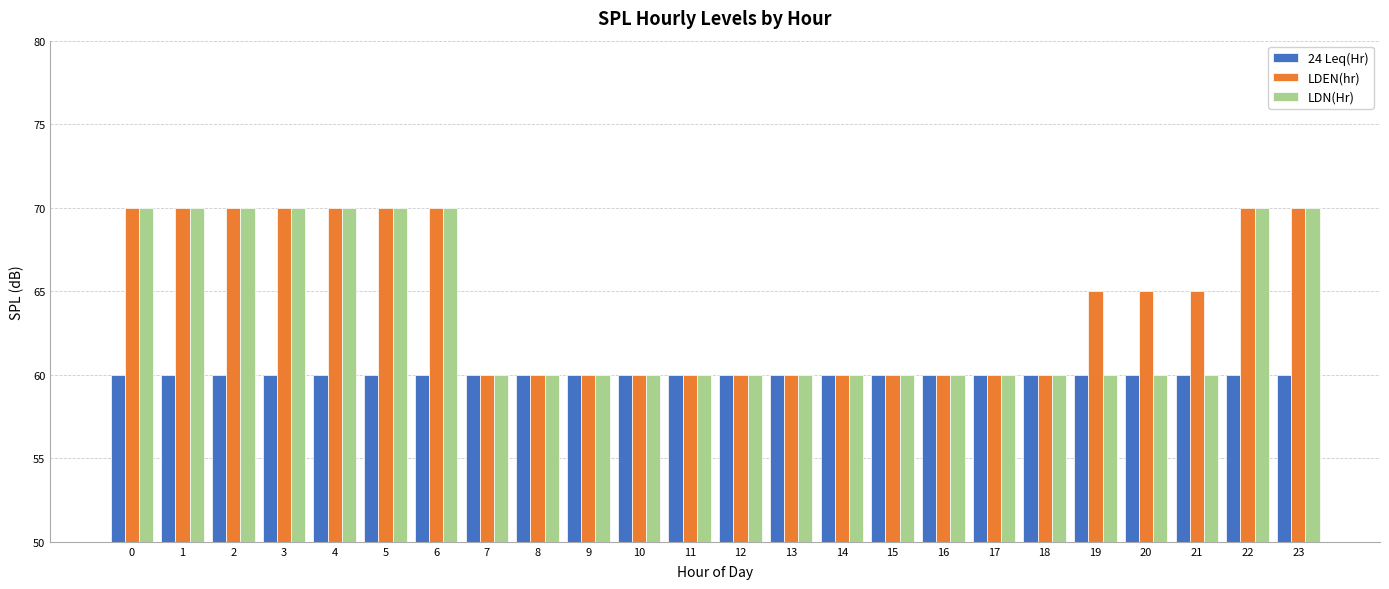

Count the number of categories in the chart.

24